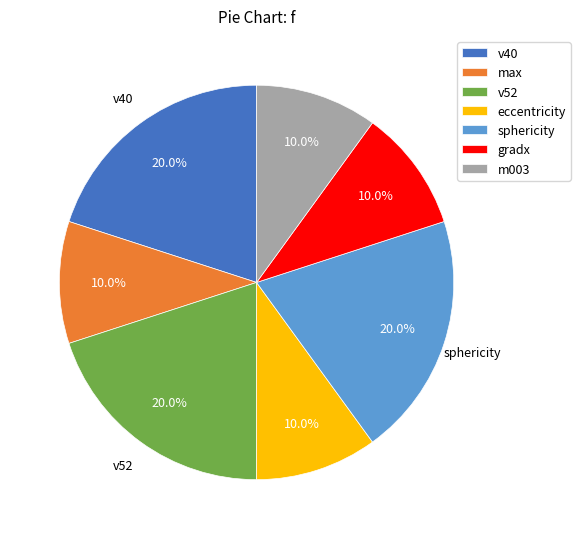

To the nearest percent, what is the difference between the v40 and m003 slice percentages?

10%